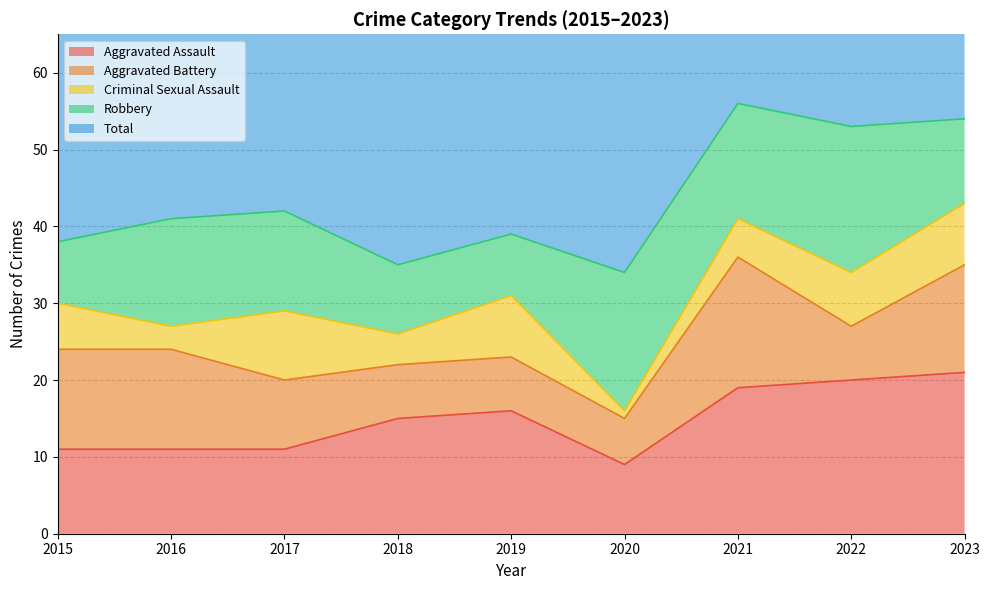

Between 2020 and 2023, which series saw the biggest shift?

Total